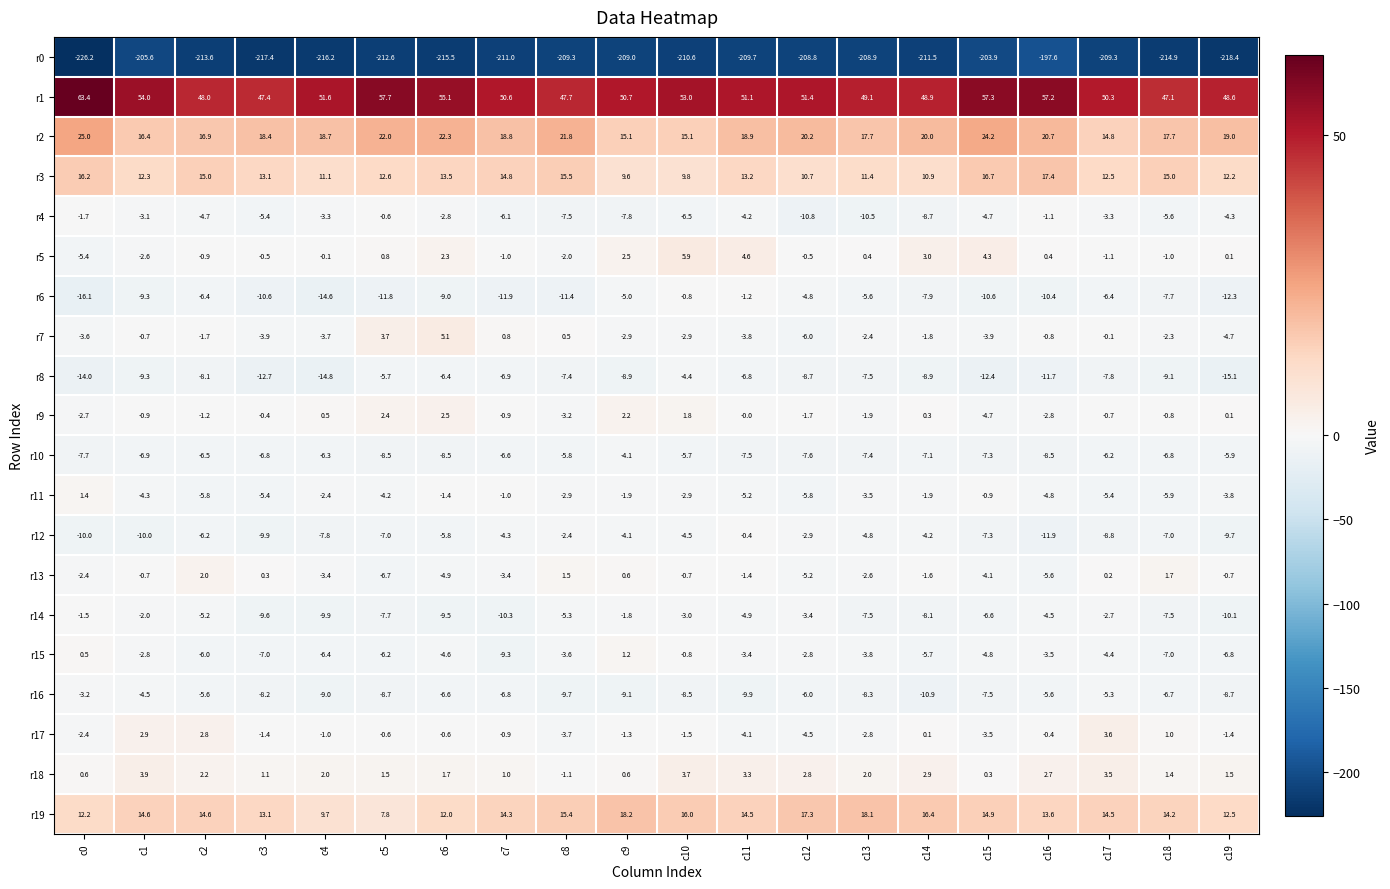

Is it true that r0 equals -215.5 at c6?

True